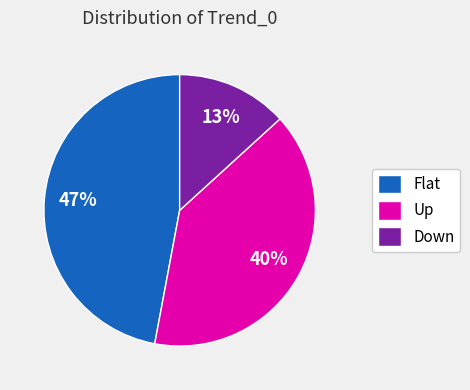

The Down slice represents 7% of the pie. True or false?

False